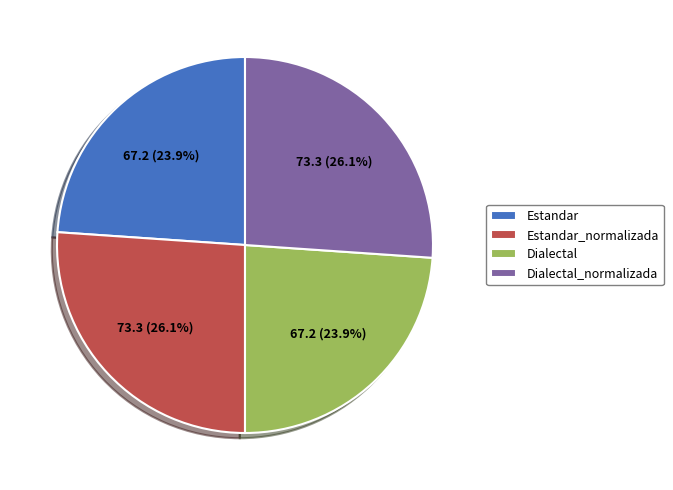

To the nearest percent, what portion does Estandar represent?

24%